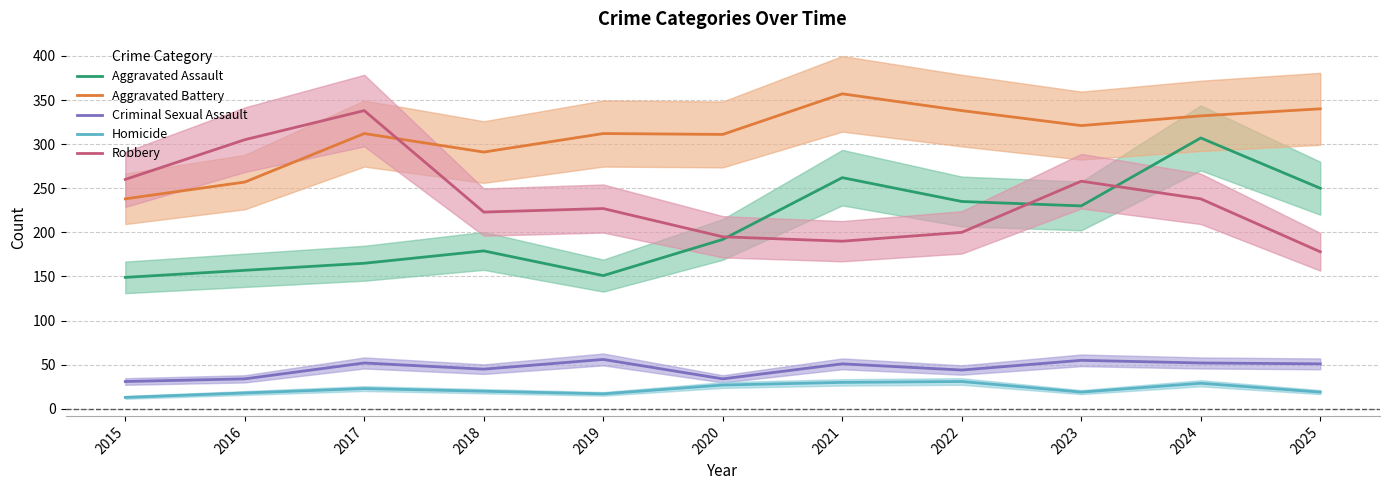

What is the sum of the Criminal Sexual Assault values at 2016 and 2021?

85